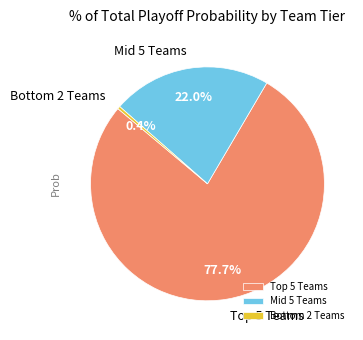

What is the majority slice?

Top 5 Teams